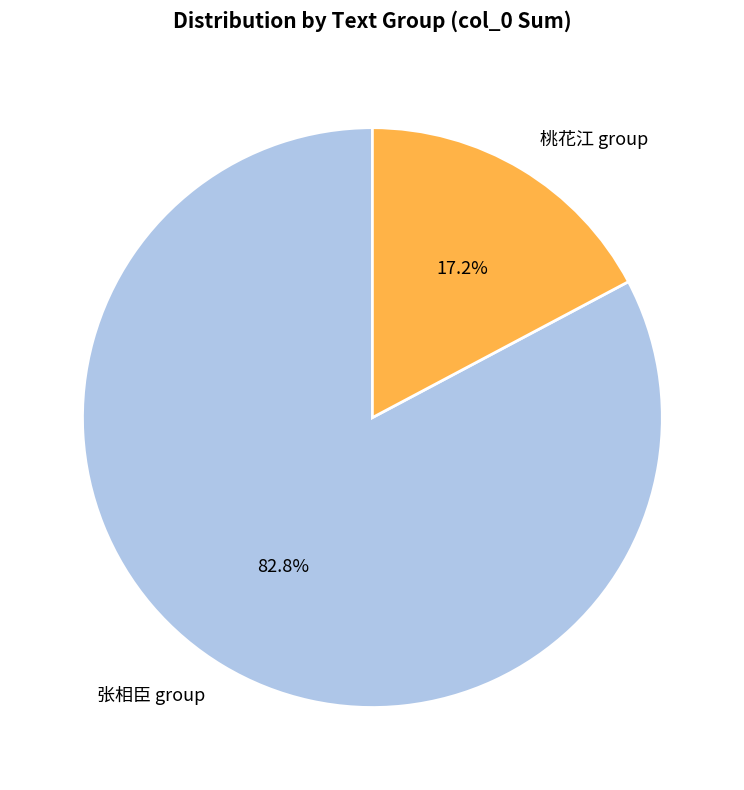

Which slice is the largest?

张相臣 group